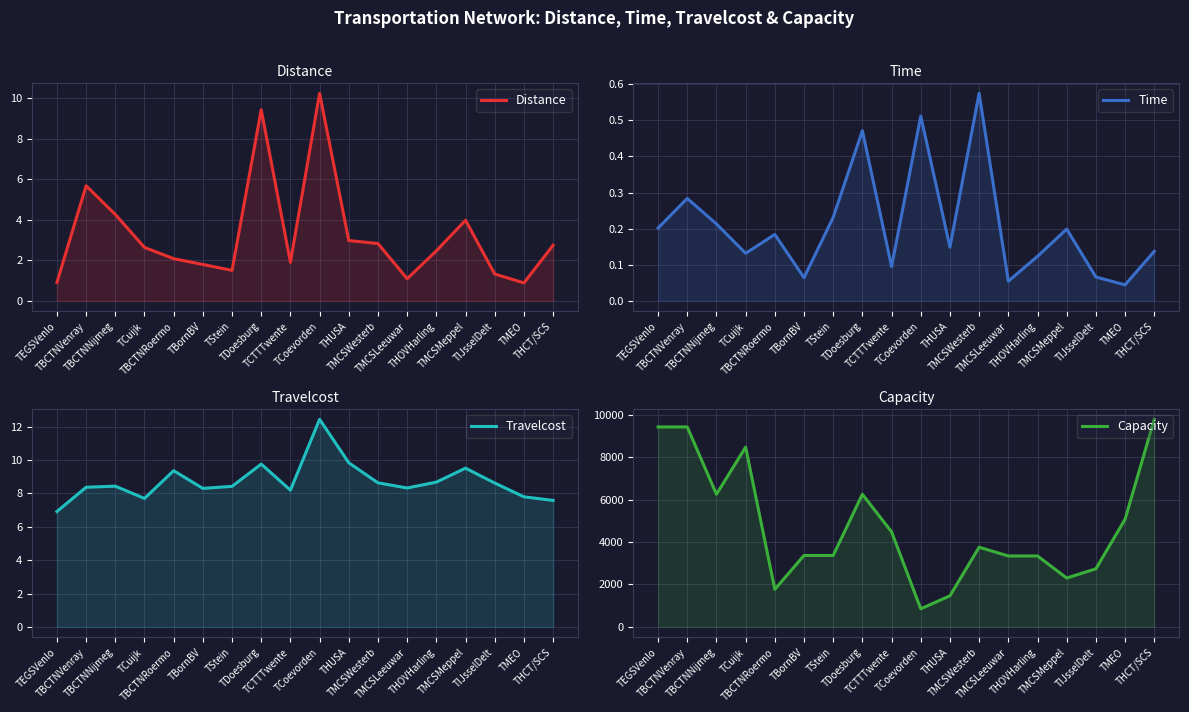

Reading right to left, what are all the values shown in this chart?

Distance: 2.7	0.9	1.3	4.0	2.5	1.1	2.8	3.0	10.2	1.9	9.4	1.5	1.8	2.1	2.6	4.3	5.7	0.9
Time: 0.1	0.0	0.1	0.2	0.1	0.1	0.6	0.1	0.5	0.1	0.5	0.2	0.1	0.2	0.1	0.2	0.3	0.2
Travelcost: 7.6	7.8	8.6	9.5	8.7	8.3	8.6	9.8	12.4	8.2	9.7	8.4	8.3	9.4	7.7	8.4	8.4	6.9
Capacity: 9786.8	5075.2	2739.1	2305.2	3345.0	3345.0	3757.4	1466.5	854.8	4483.6	6252.7	3368.8	3368.8	1770.0	8475.6	6252.7	9427.4	9427.4